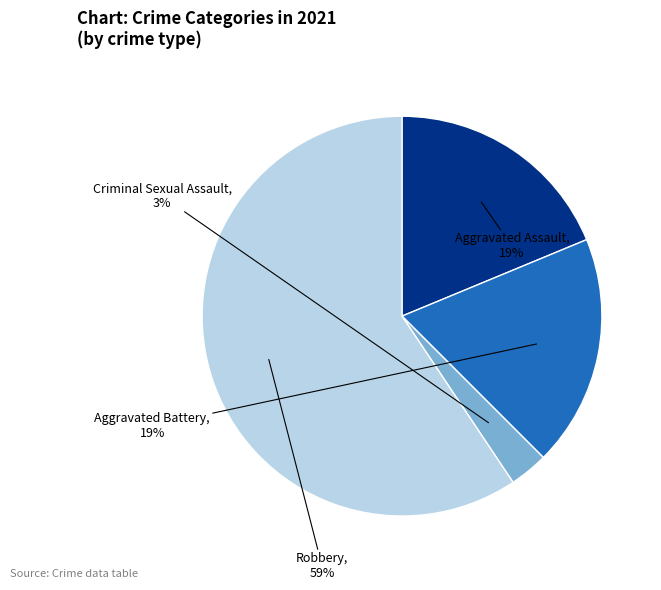

Is there any slice that represents more than half of the pie?

Yes